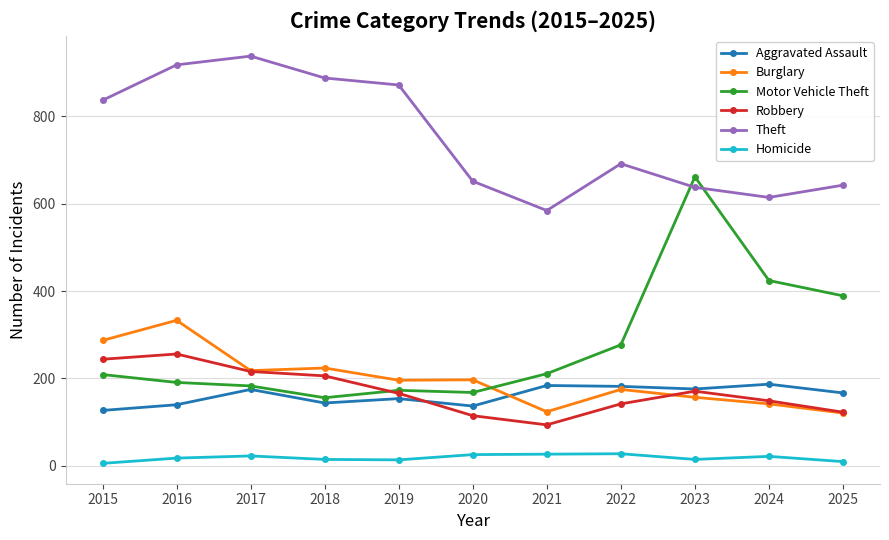

Count the number of data series in this chart.

6